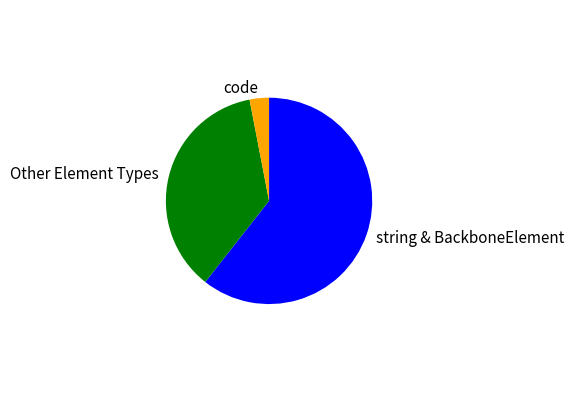

Combined, do Other Element Types and code account for over 50%?

No